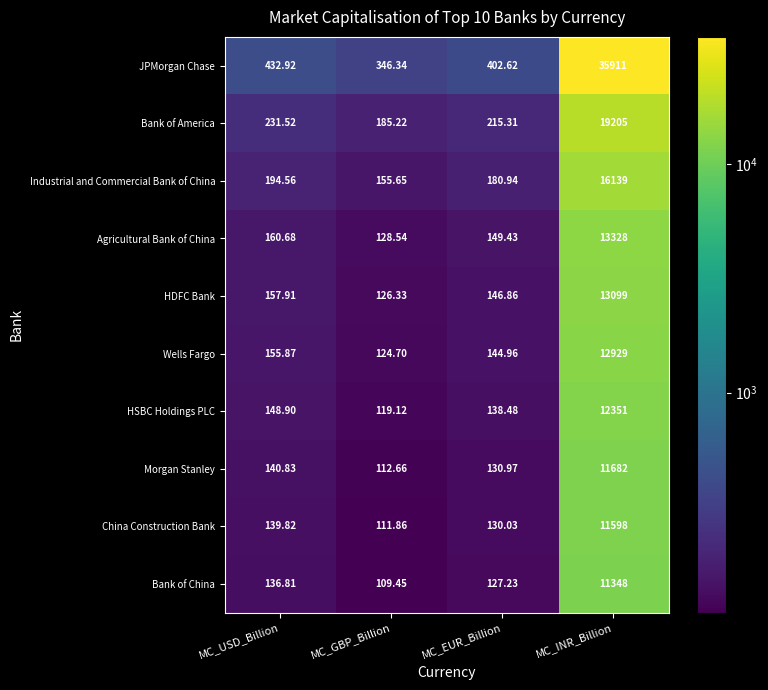

At which category does the chart reach its minimum across all series?

MC_GBP_Billion